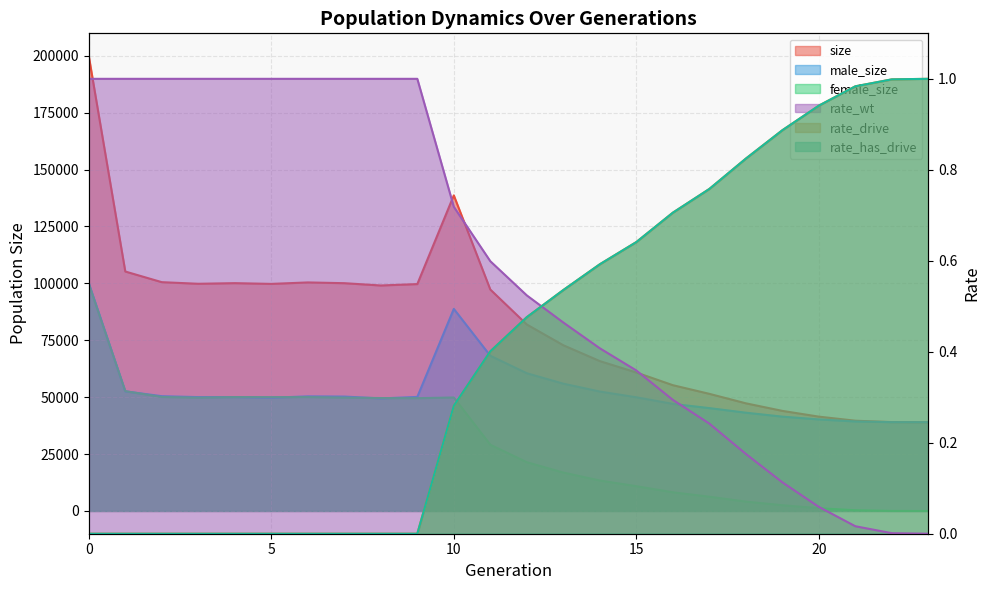

True or false: male_size and female_size intersect in this chart.

True